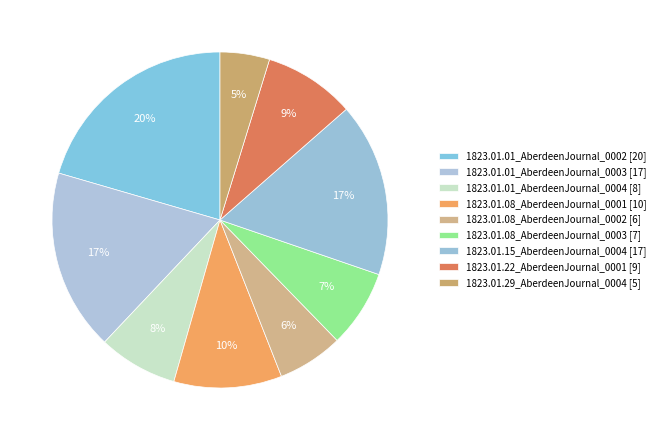

How many slices are in this pie chart?

9